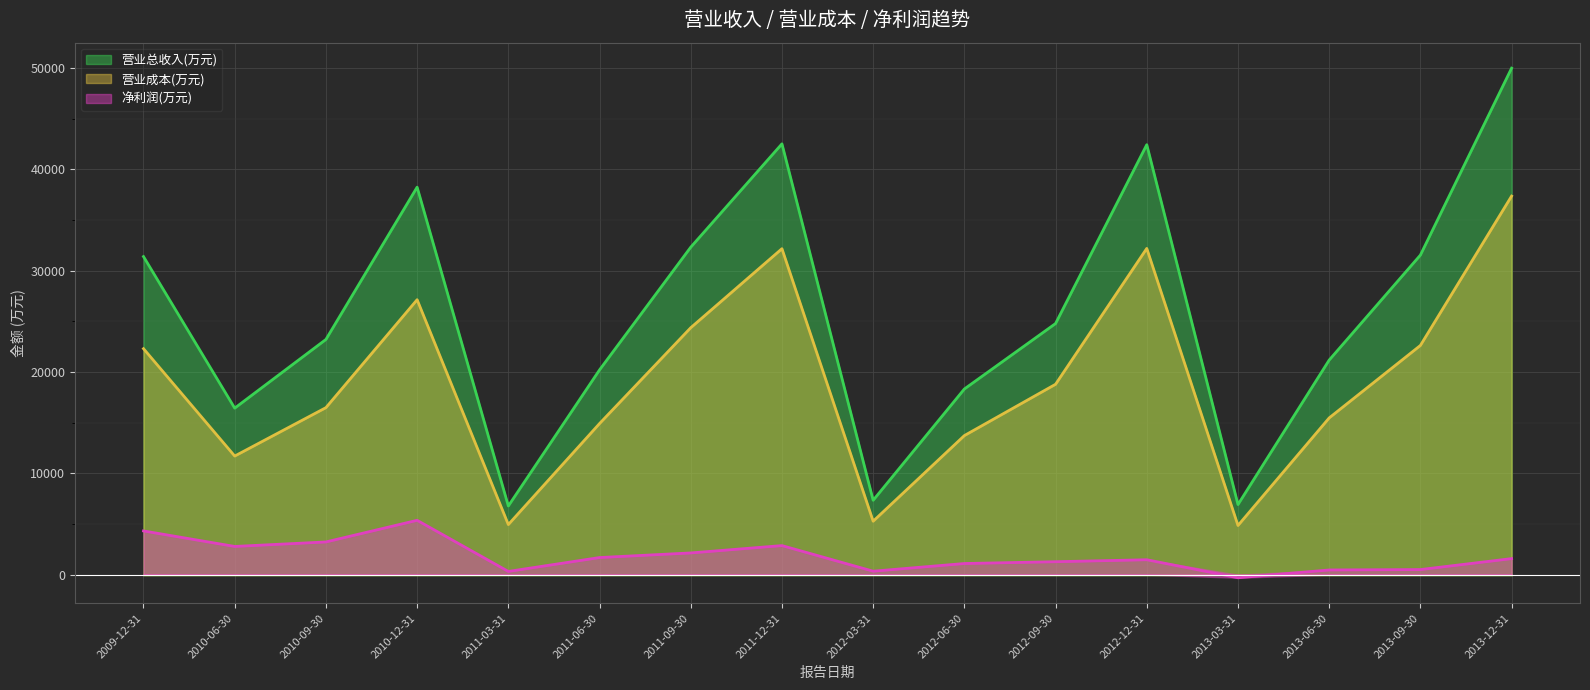

Rank the series at 2013-12-31 from lowest to highest value.

净利润(万元), 营业成本(万元), 营业总收入(万元)